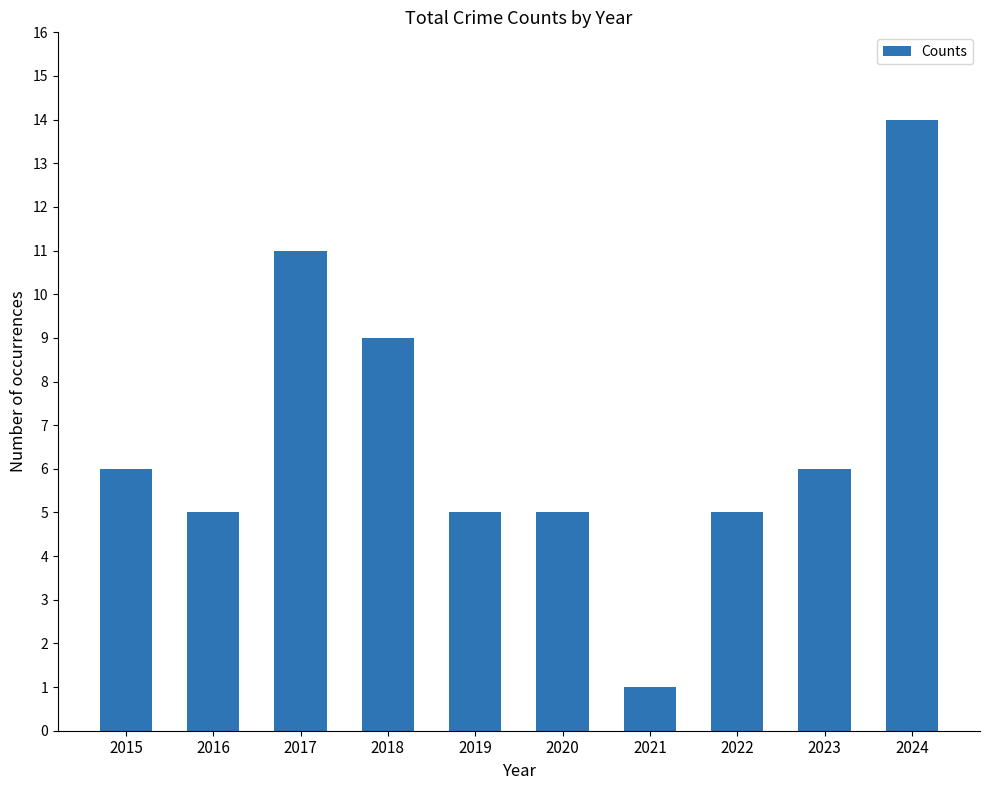

What is the change in value from 2021 to 2024?

+13